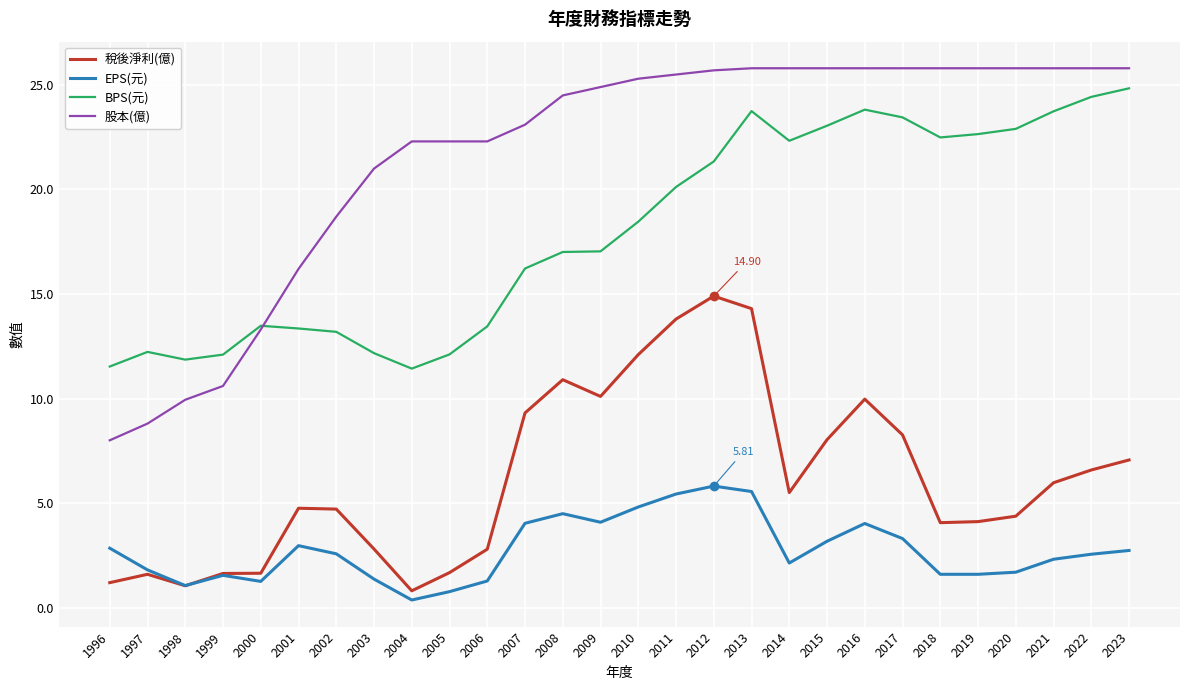

The value of EPS(元) at 2007 is 4.0. True or false?

True